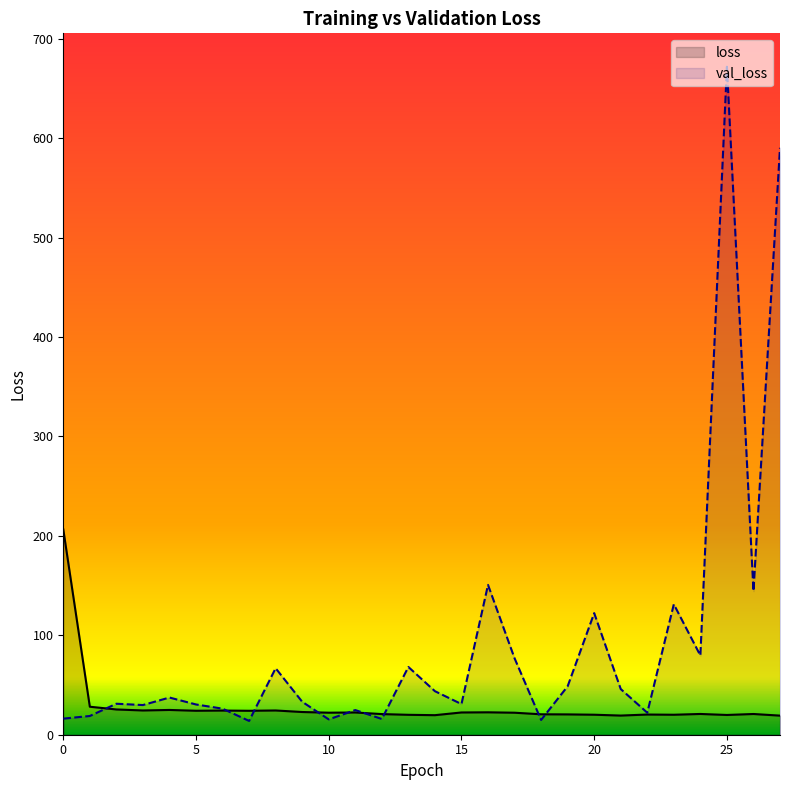

What is the value of the val_loss point at the 13th from the left?

15.8